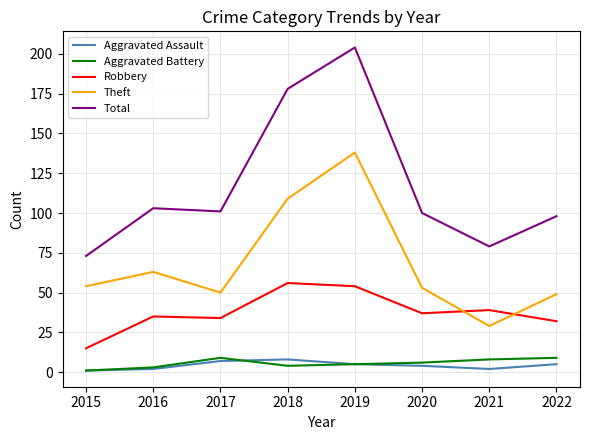

Reading right to left, what are all the values shown in this chart?

Aggravated Assault: 2022=5	2021=2	2020=4	2019=5	2018=8	2017=7	2016=2	2015=1
Aggravated Battery: 2022=9	2021=8	2020=6	2019=5	2018=4	2017=9	2016=3	2015=1
Robbery: 2022=32	2021=39	2020=37	2019=54	2018=56	2017=34	2016=35	2015=15
Theft: 2022=49	2021=29	2020=53	2019=138	2018=109	2017=50	2016=63	2015=54
Total: 2022=98	2021=79	2020=100	2019=204	2018=178	2017=101	2016=103	2015=73